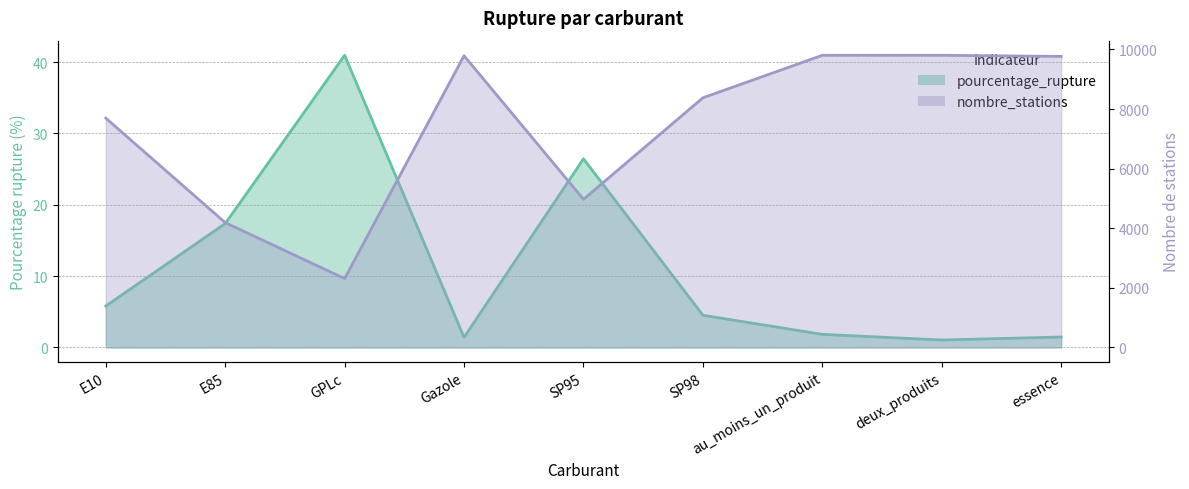

Reading left to right, what are all the values shown in this chart?

pourcentage_rupture: E10=5.8	E85=17.4	GPLc=41.0	Gazole=1.4	SP95=26.4	SP98=4.5	au_moins_un_produit=1.8	deux_produits=1.1	essence=1.5
nombre_stations: E10=7697.0	E85=4190.0	GPLc=2312.0	Gazole=9790.0	SP95=4972.0	SP98=8379.0	au_moins_un_produit=9805.0	deux_produits=9805.0	essence=9767.0